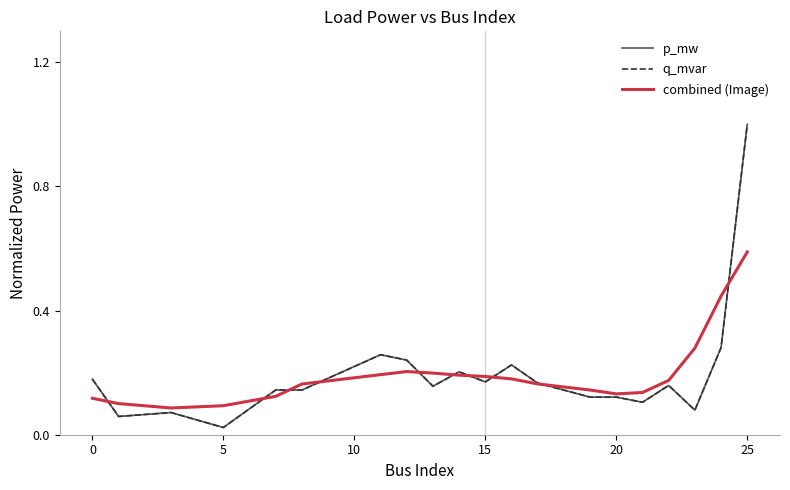

Does the chart display data point markers on the line(s)?

No